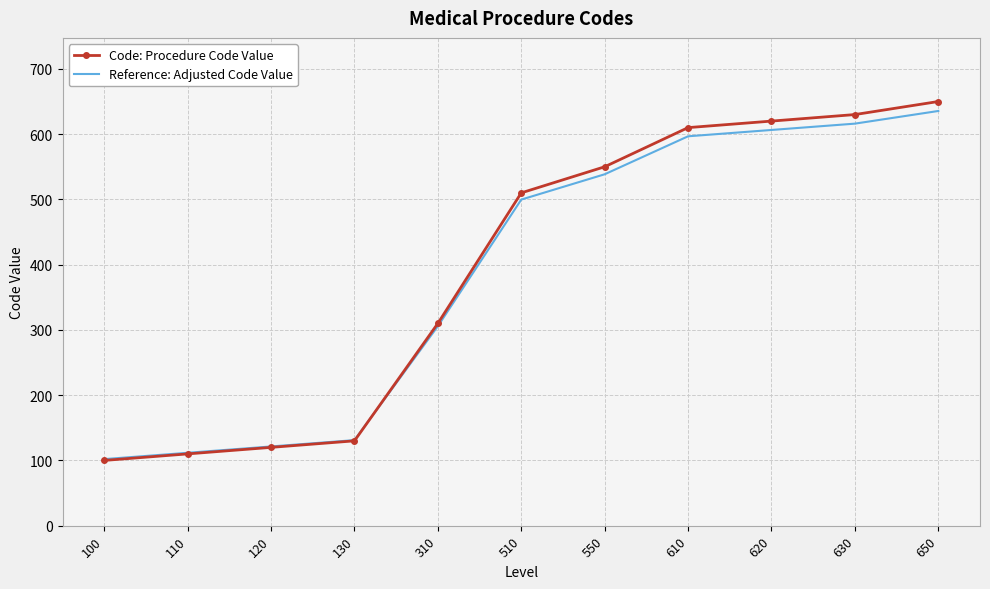

What are all the series names shown in the legend?

Code: Procedure Code Value, Reference: Adjusted Code Value